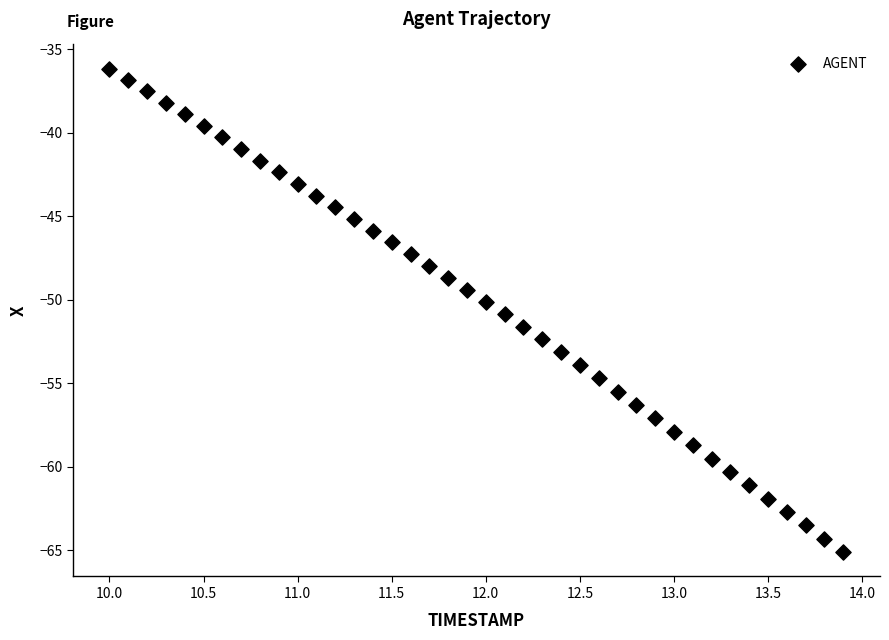

What is the range of Y values (max minus min)?

29.0